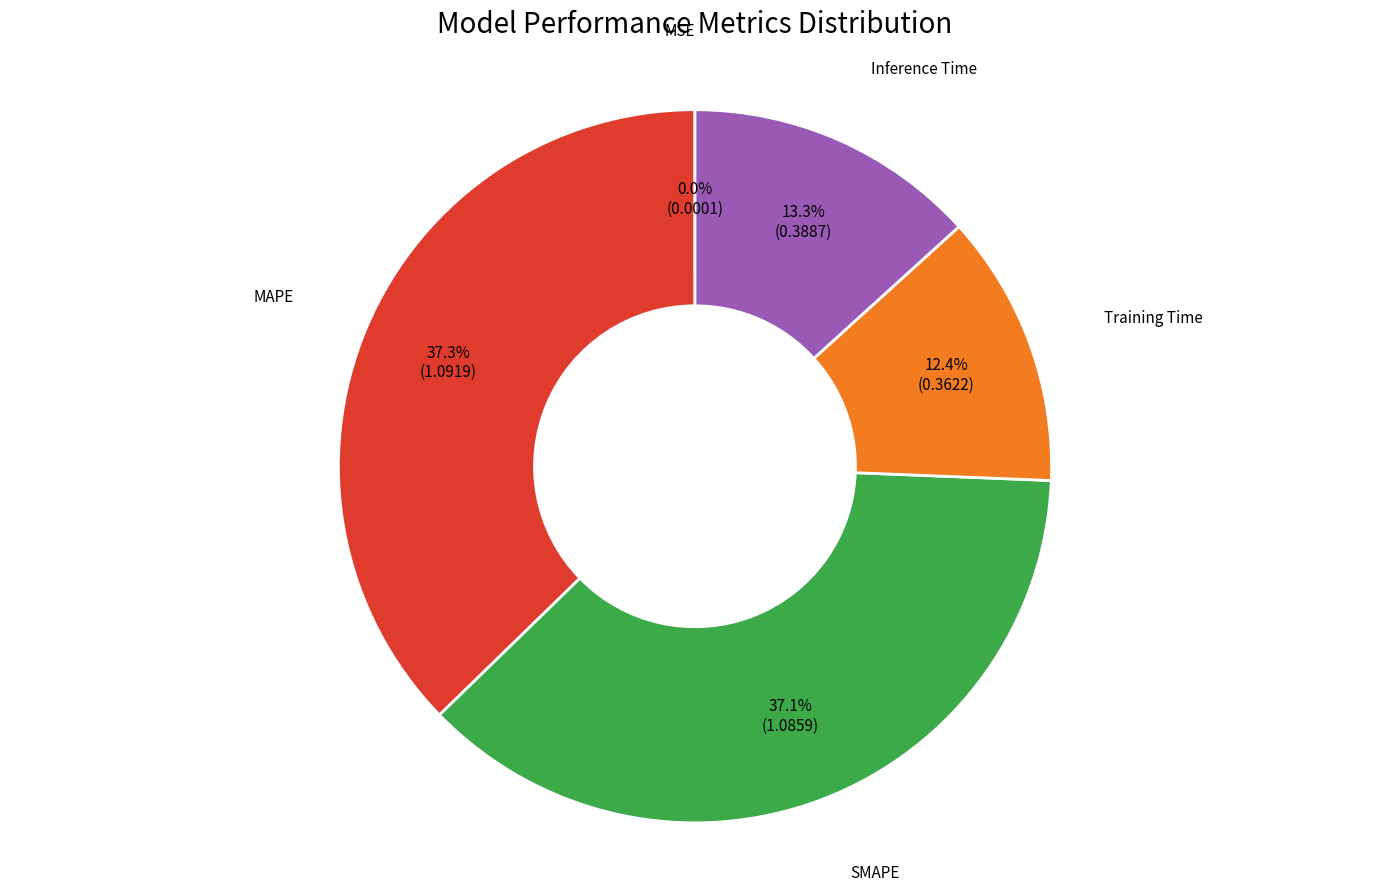

How much of the chart is everything except Training Time?

87.6%